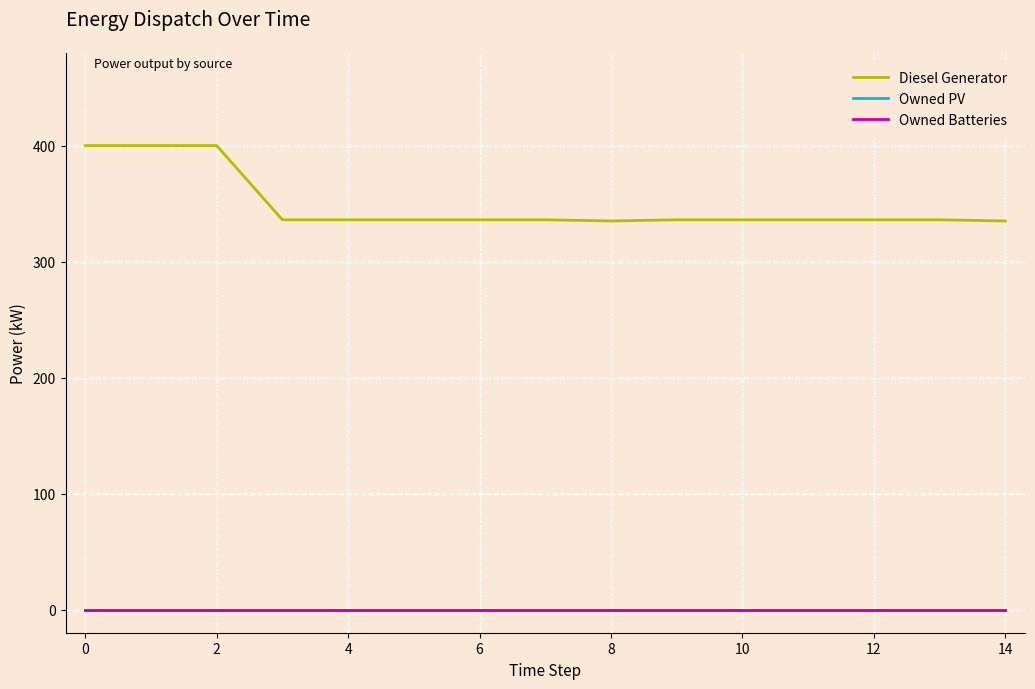

Does the chart have visible grid lines?

Yes